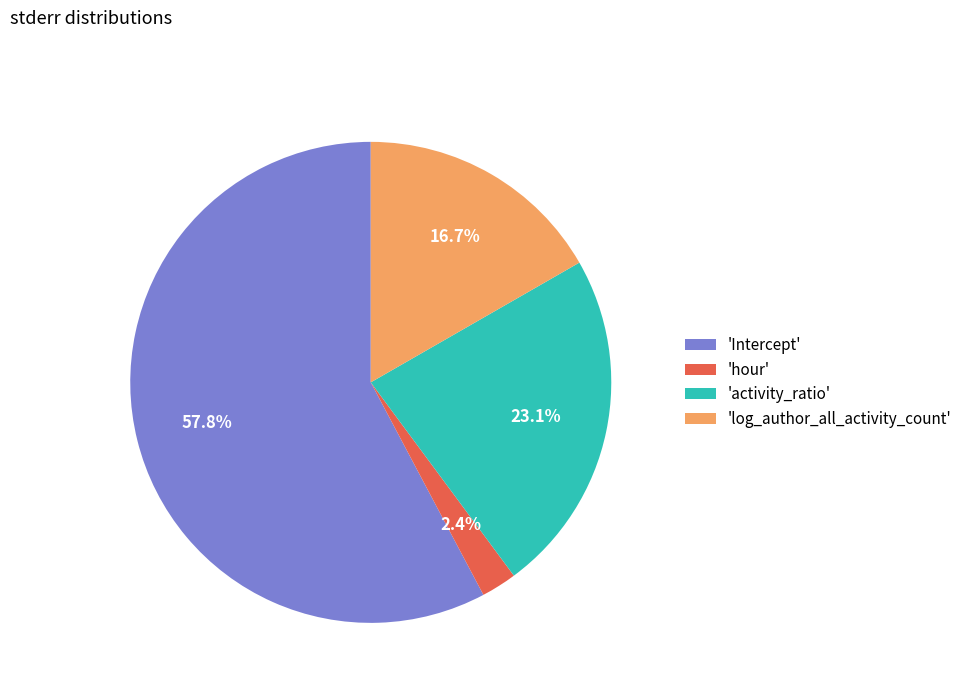

Do 'log_author_all_activity_count' and 'activity_ratio' together represent more than half of the pie?

No